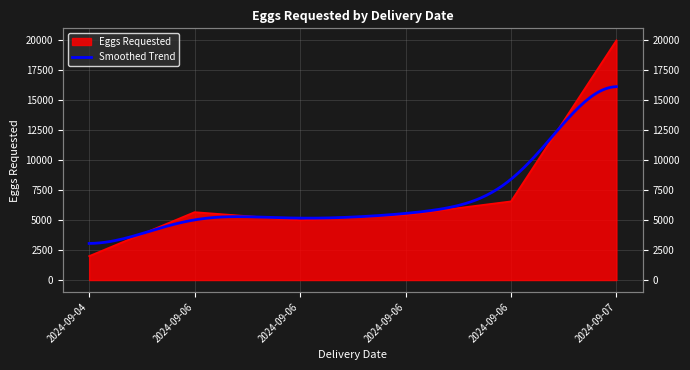

What is the difference between the maximum and minimum values?

18000